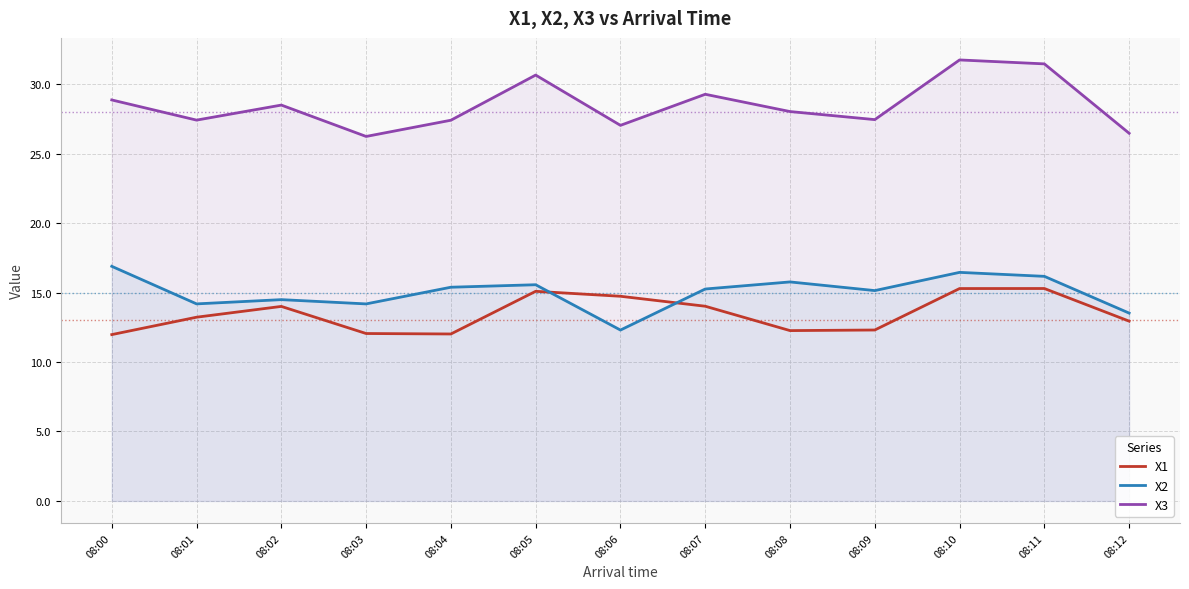

Reading left to right, what are all the values shown in this chart?

X1: 12.0	13.2	14.0	12.0	12.0	15.1	14.7	14.0	12.3	12.3	15.3	15.3	12.9
X2: 16.9	14.2	14.5	14.2	15.4	15.6	12.3	15.3	15.8	15.1	16.4	16.2	13.5
X3: 28.9	27.4	28.5	26.2	27.4	30.6	27.0	29.3	28.0	27.4	31.7	31.5	26.5